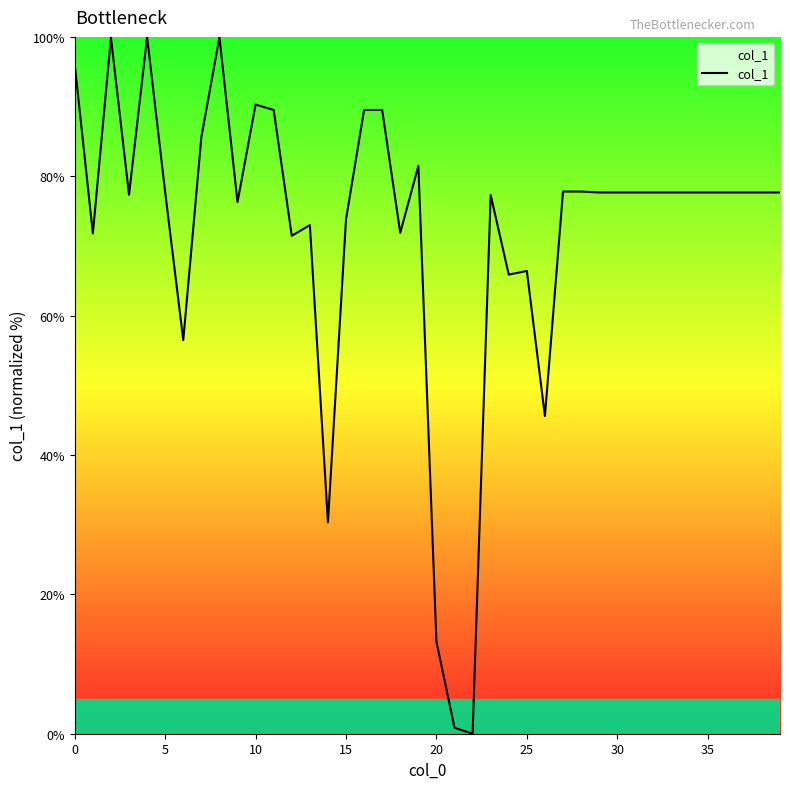

What is the greatest value displayed?

100.0